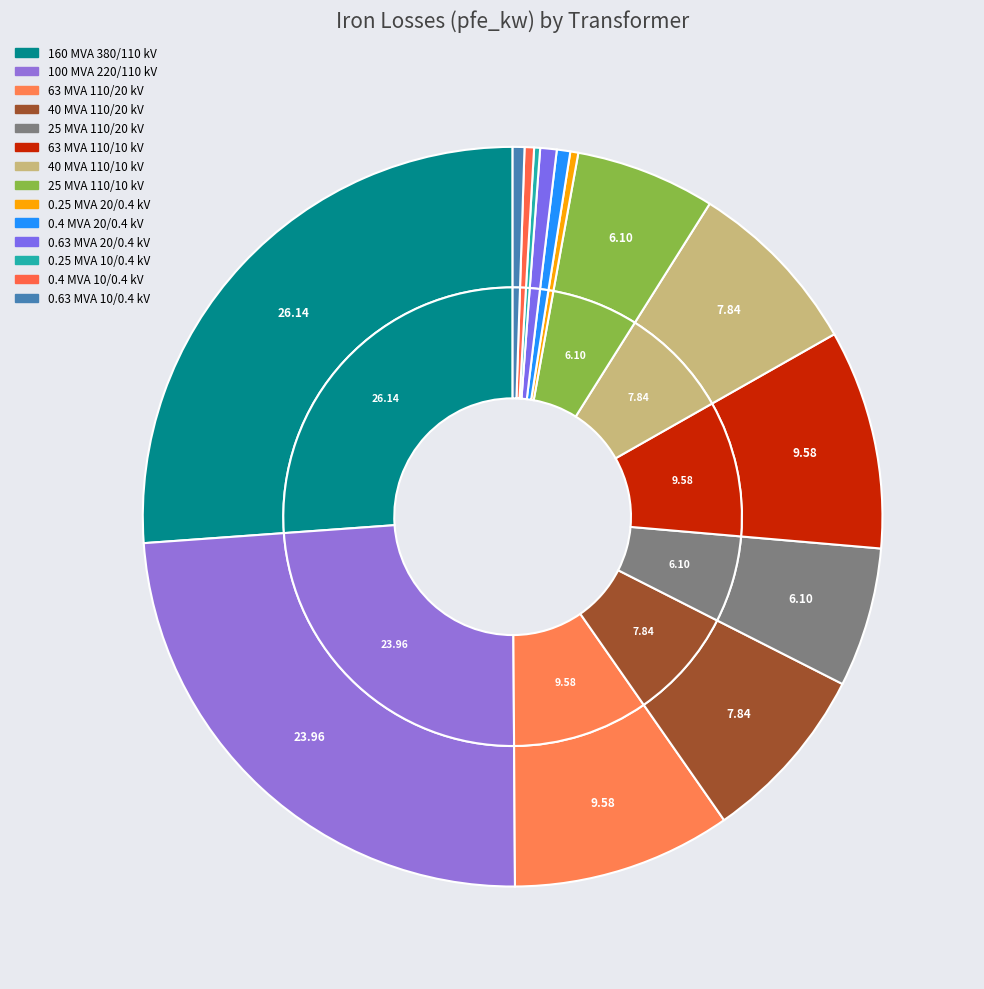

The 0.4 MVA 10/0.4 kV slice represents 0% of the pie. True or false?

True